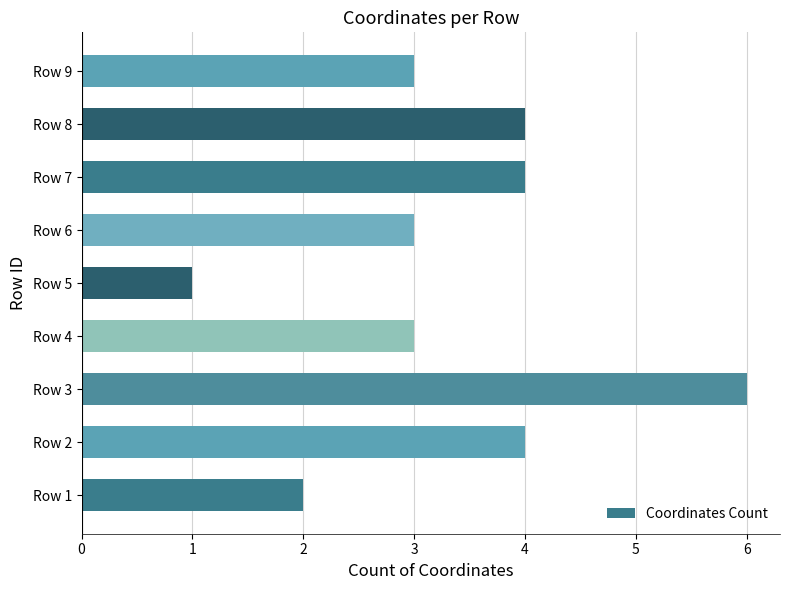

Does the chart contain stacked bars?

No